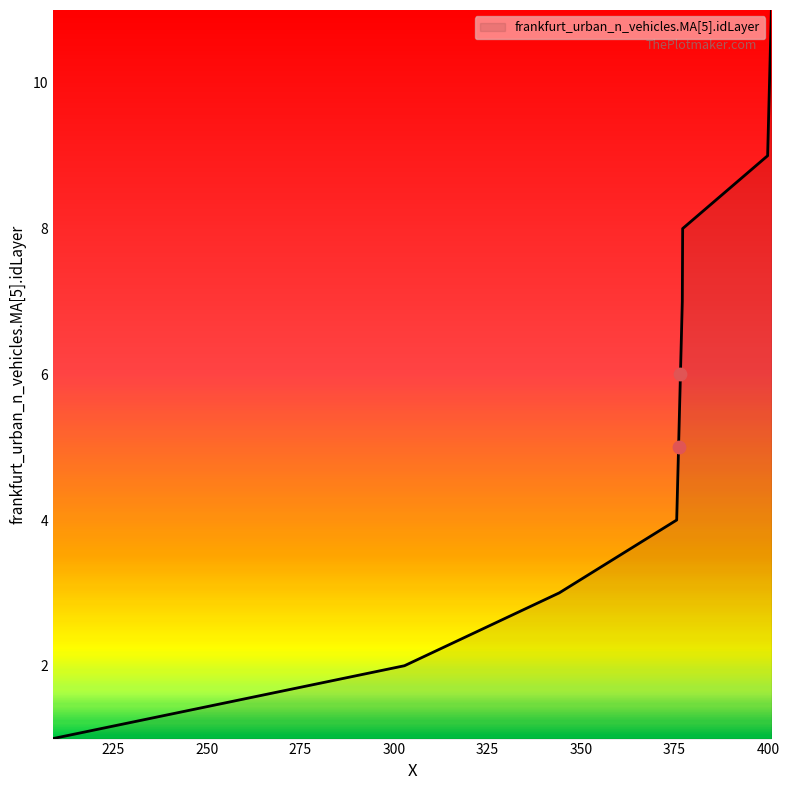

What is the difference between the maximum and minimum values?

10